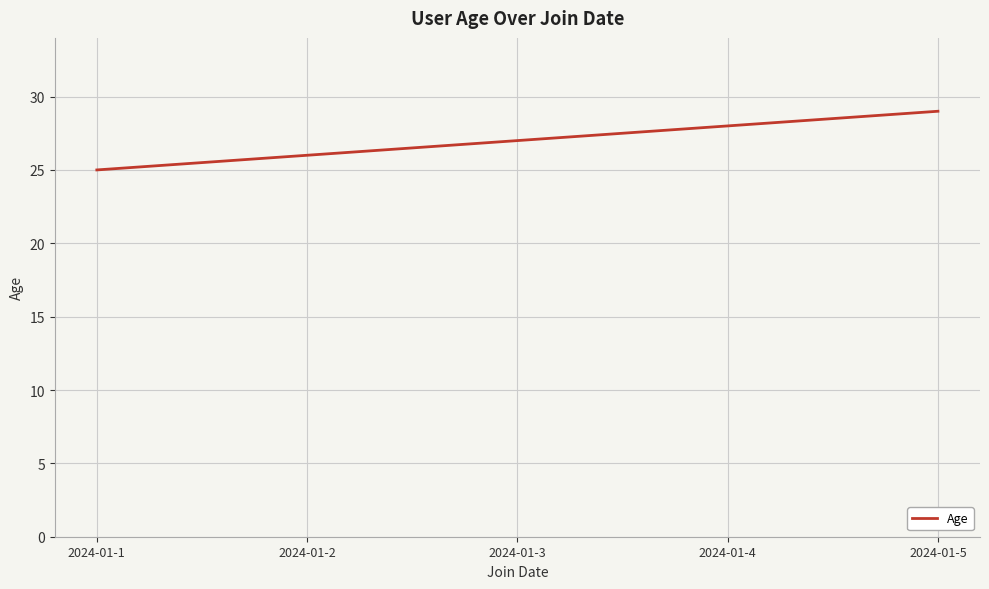

How many values are below 27?

2